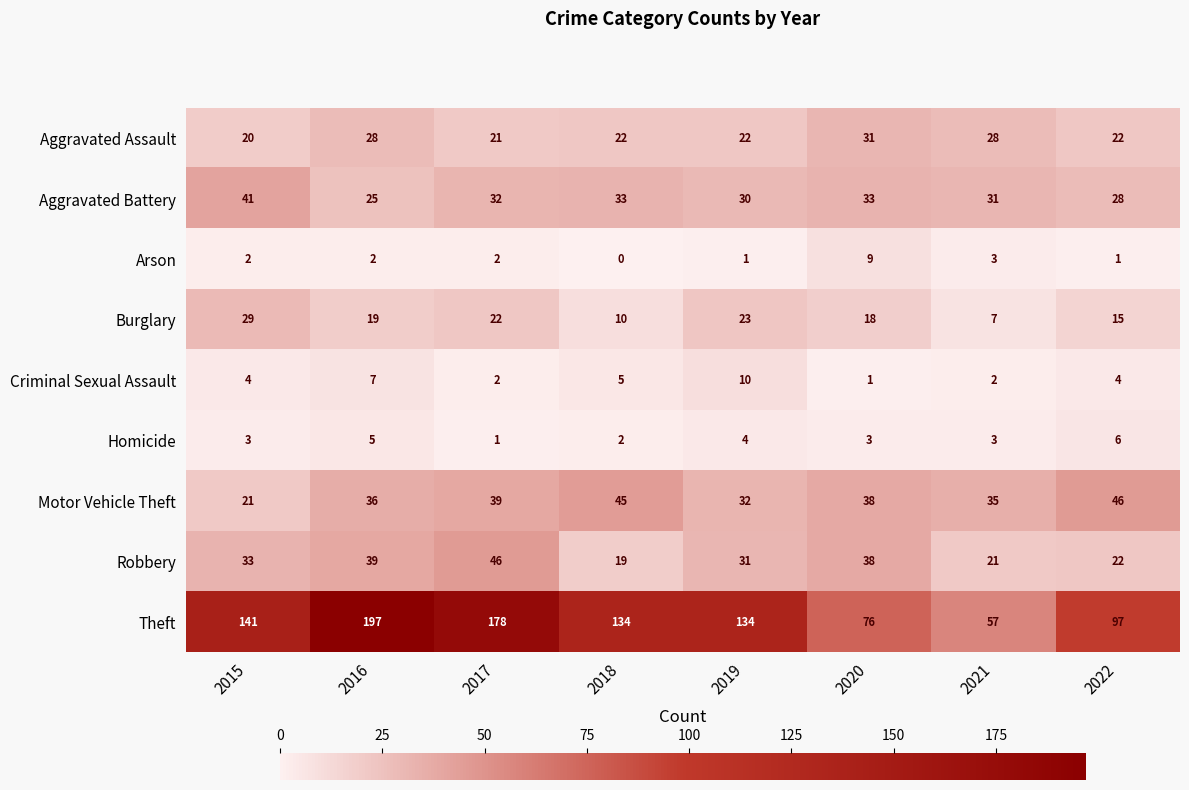

Count the number of categories in the chart.

8